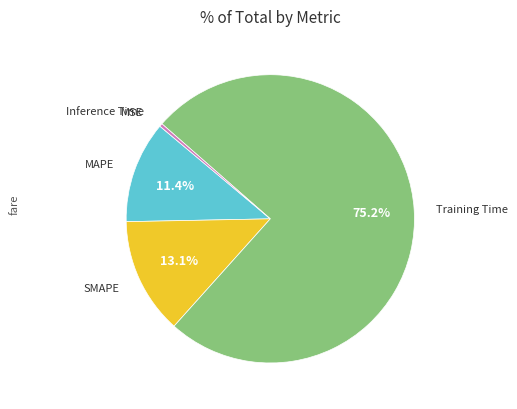

What is the majority slice?

Training Time